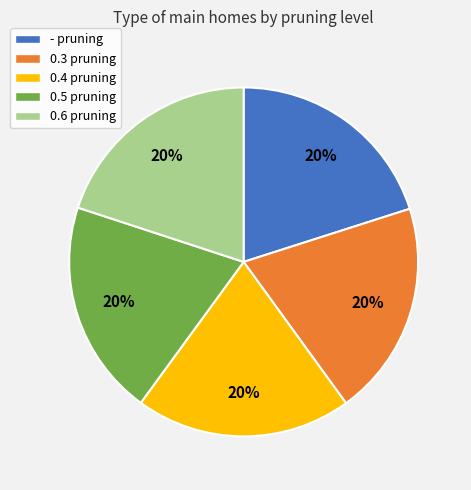

Approximately how many times larger is the value at - compared to 0.3?

1.0